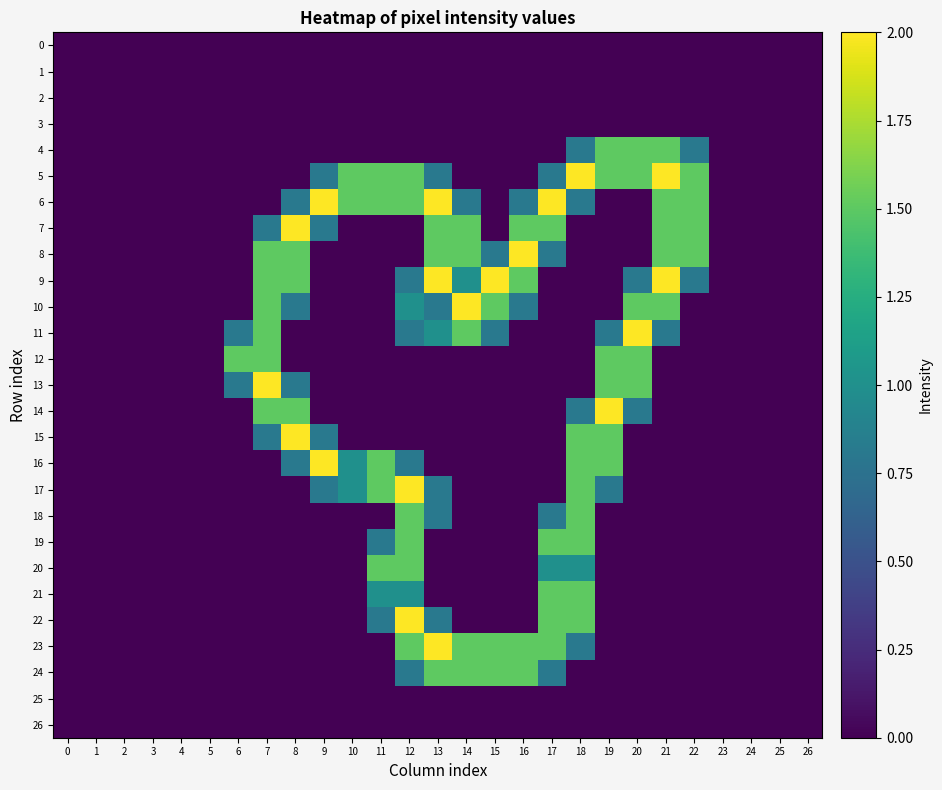

Which series changed the most between 15 and 18?

5